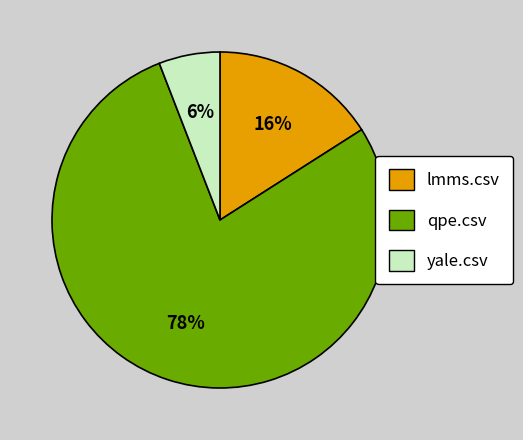

Between qpe.csv and yale.csv, which is larger?

qpe.csv